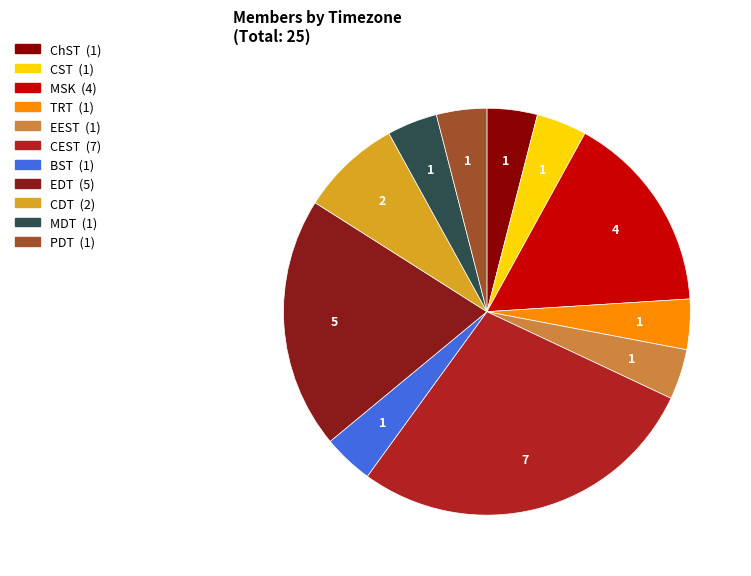

Combined, do MDT and EEST account for over 50%?

No